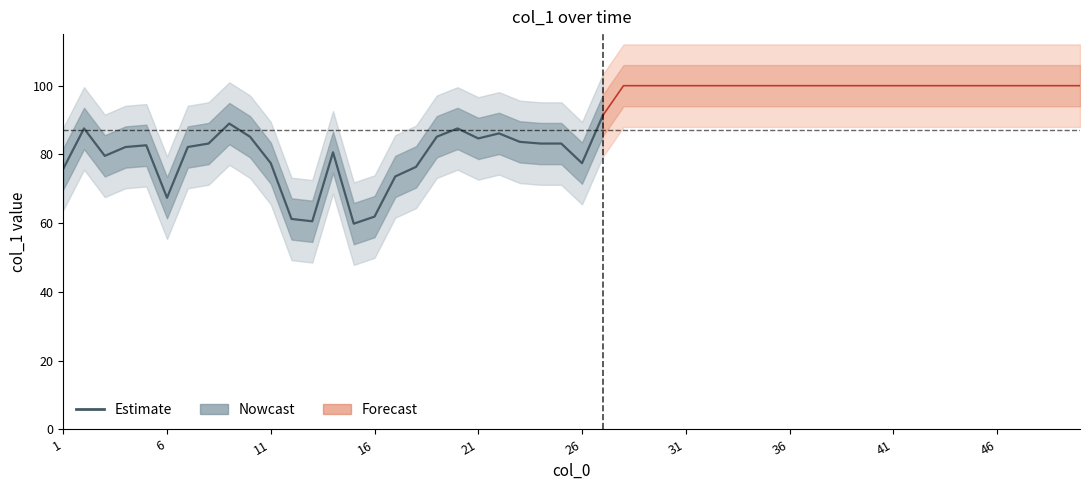

What is the sum of all values?

2128.5